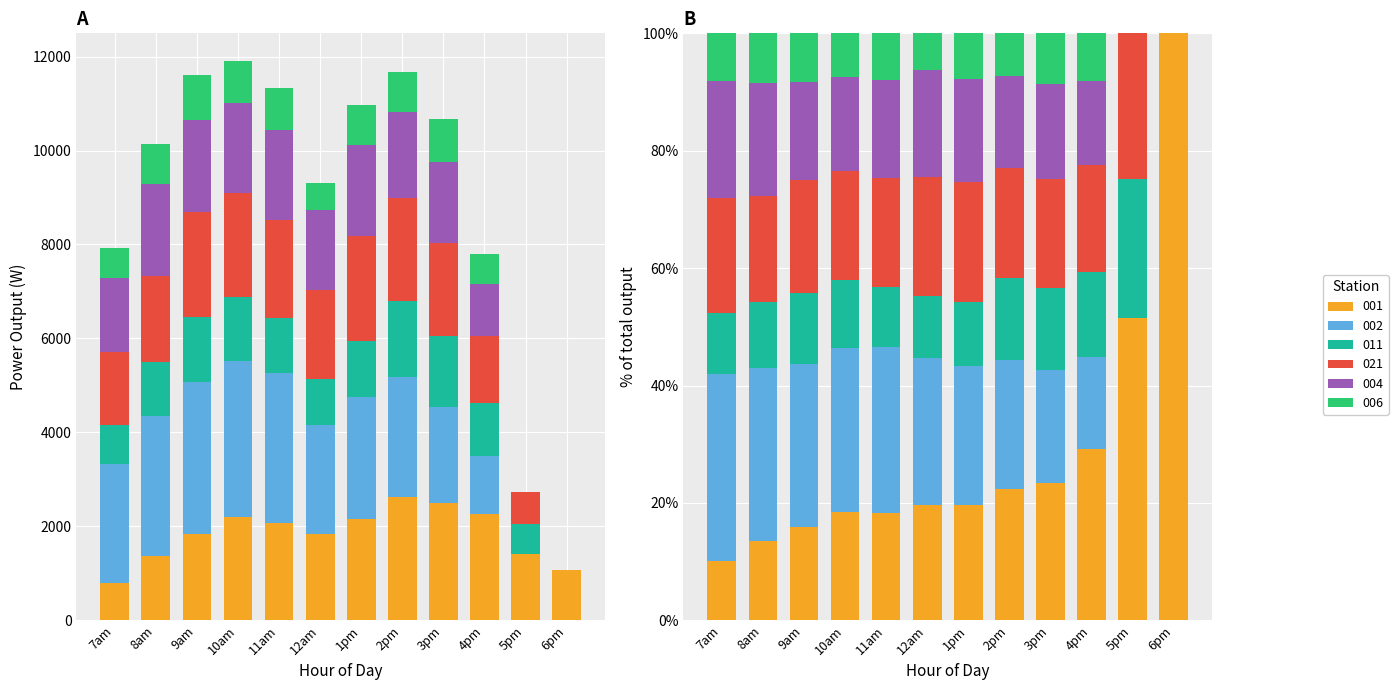

At how many categories does at least one series exceed 2780?

4